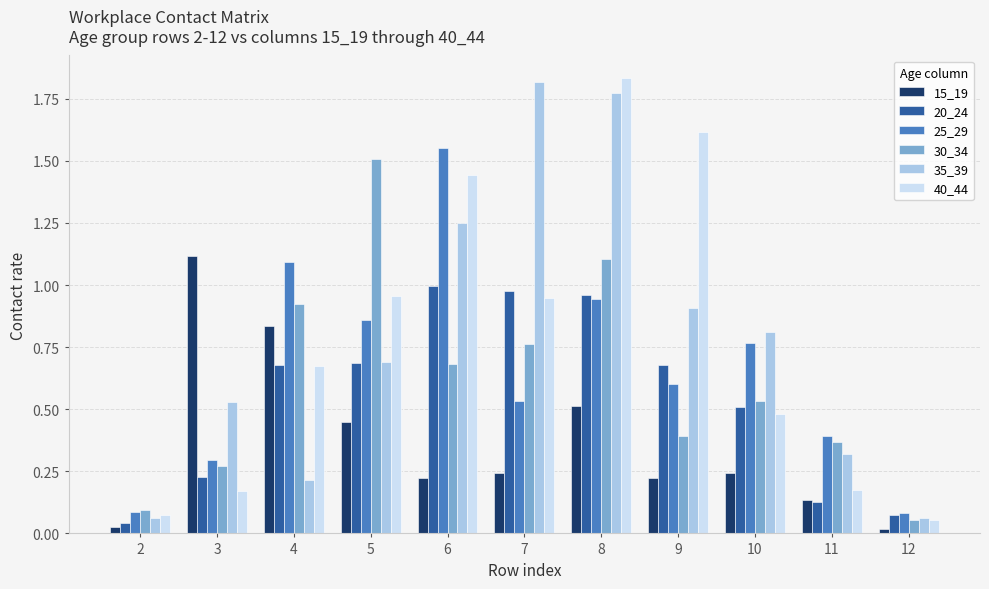

Is the value of 25_29 at 2 greater than the value of 20_24 at 2?

Yes